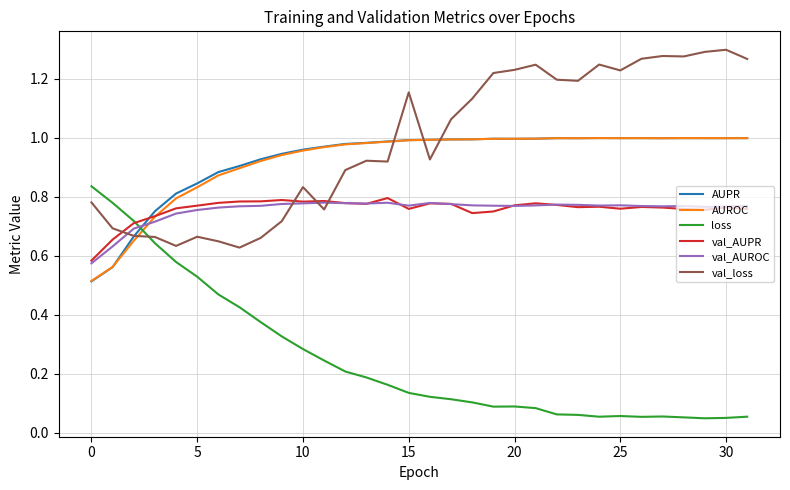

How many intersections are there between loss and AUROC?

1